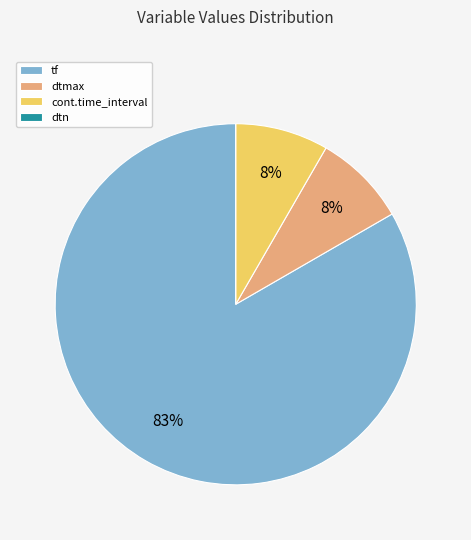

To the nearest percent, what is the average slice percentage?

25%